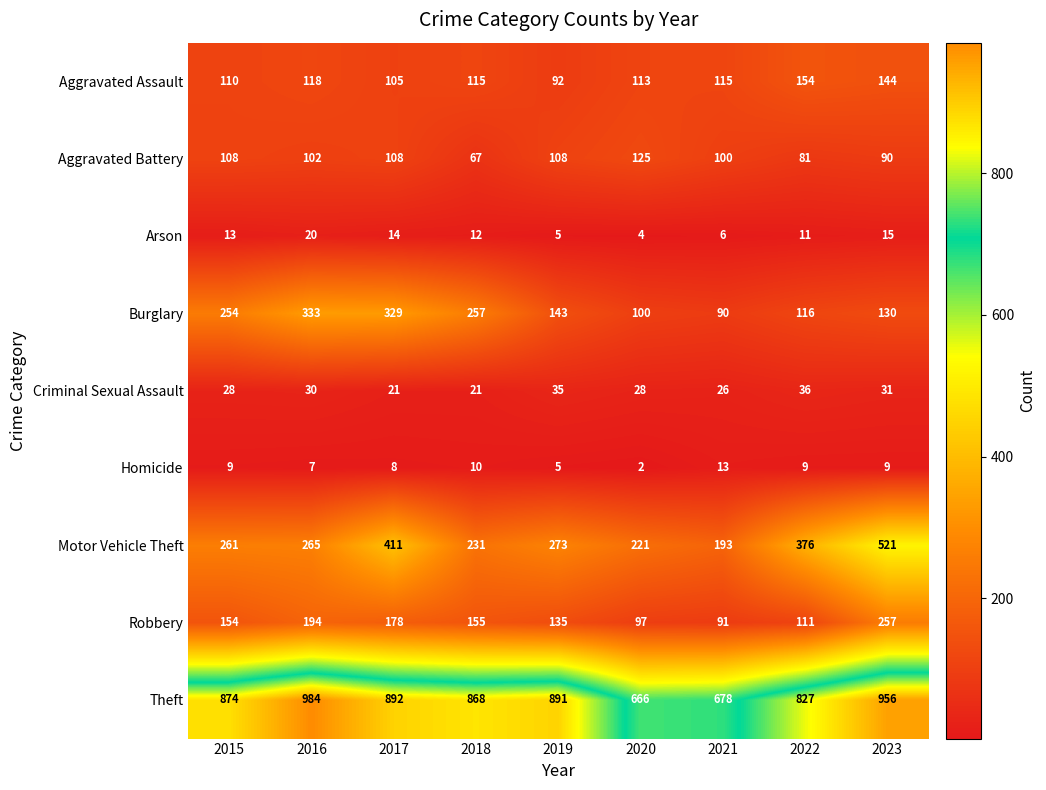

At how many categories does at least one series exceed 890?

4